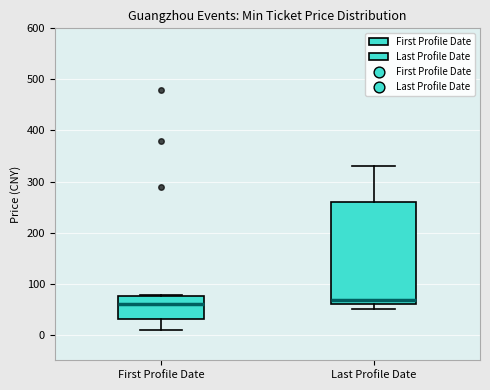

Which box is the tallest, from its lower edge to its upper edge?

Last Profile Date